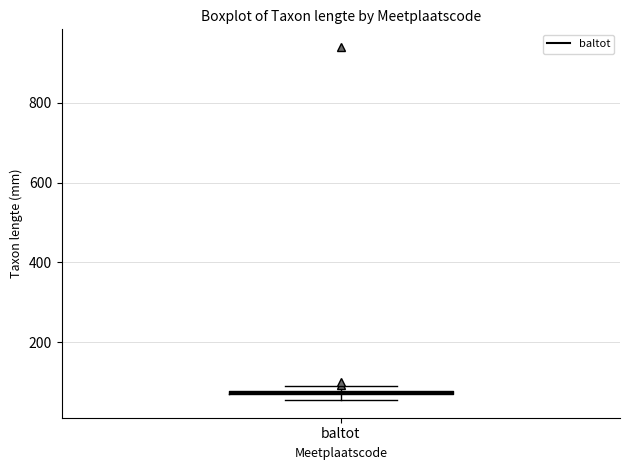

Where is the upper edge of the box for baltot on the y-axis? The values are not printed on the chart, so give them approximately, as read against the axis.

80